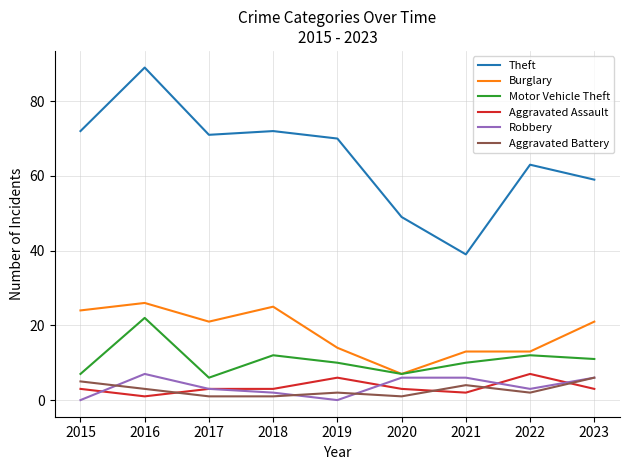

True or false: Aggravated Assault has a value of 3 at 2017.

True